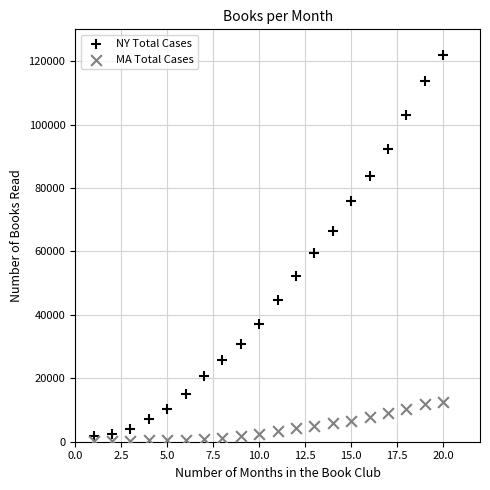

Across all series, what Y value is closest to 61124?

59513